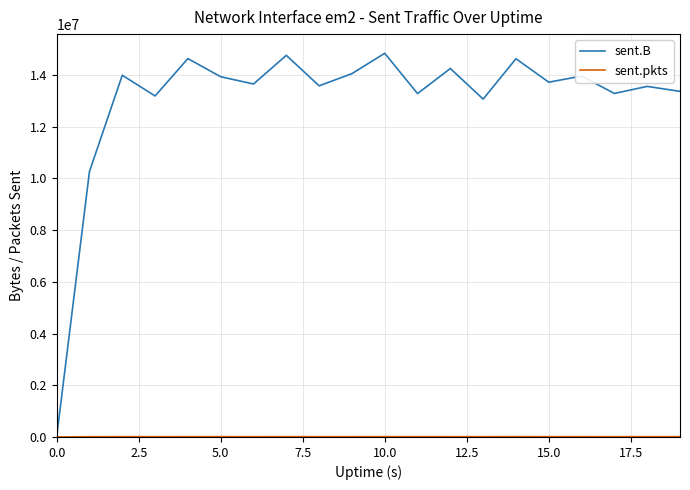

How many lines are shown in the chart?

2